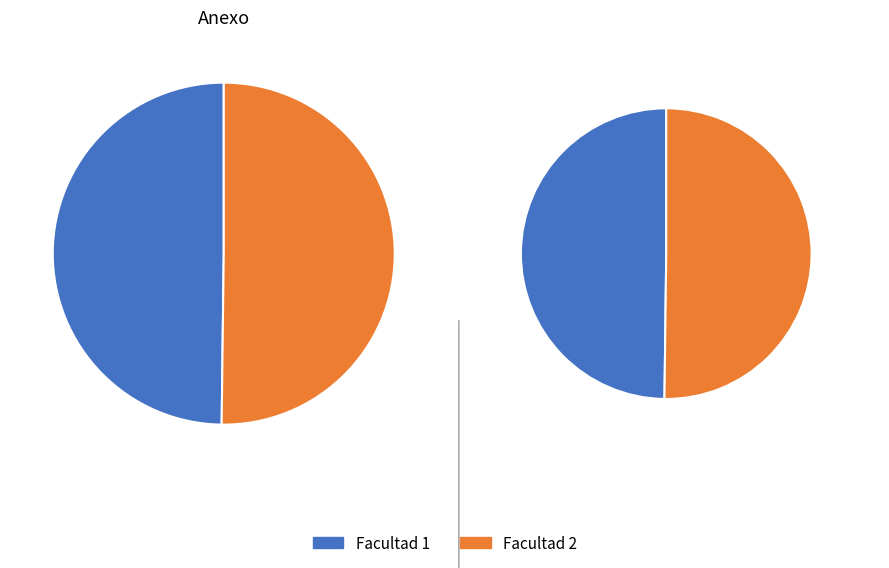

What is the majority slice?

Facultad 2